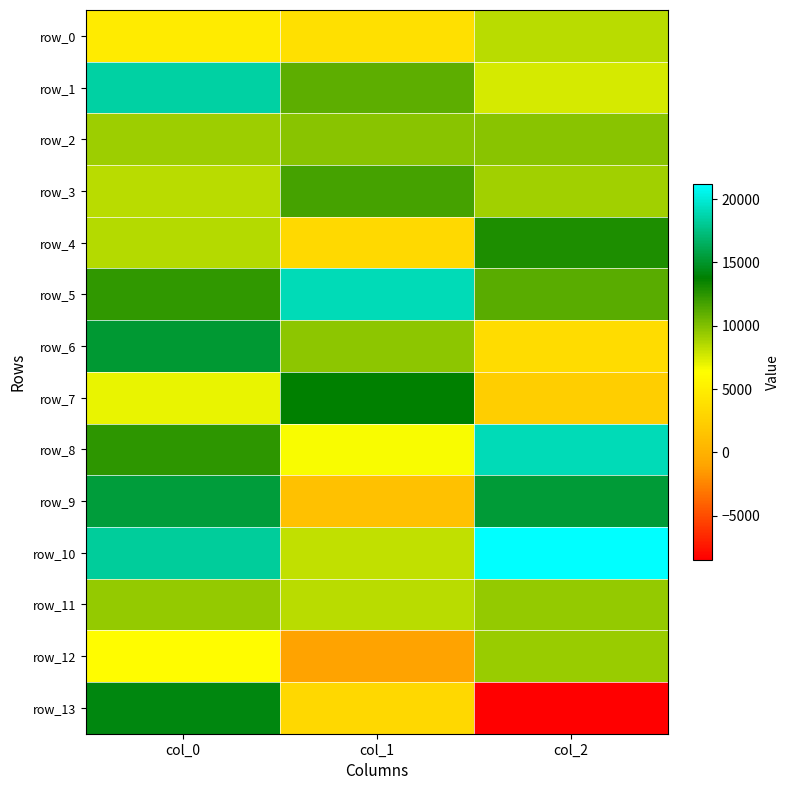

What is the average value of the row_1 series?

12398.3